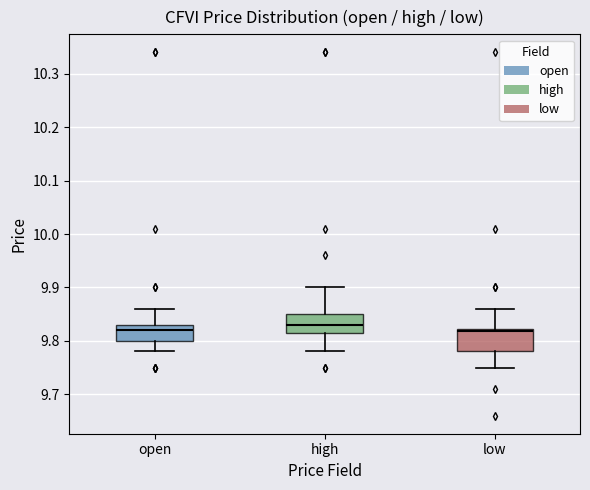

Which box's median line is the highest?

high